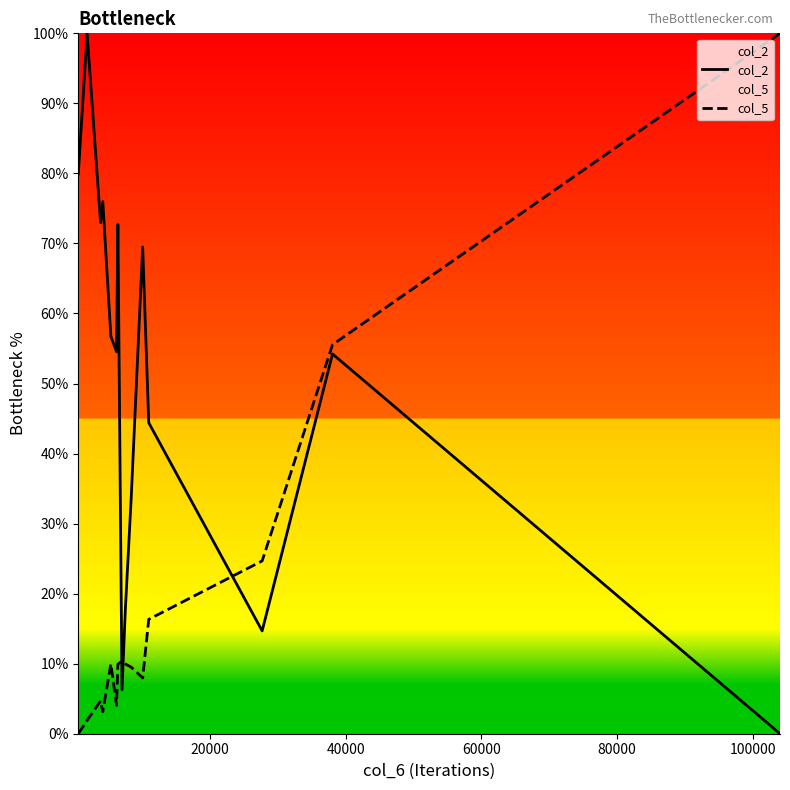

Which series has the largest total across all categories?

col_2